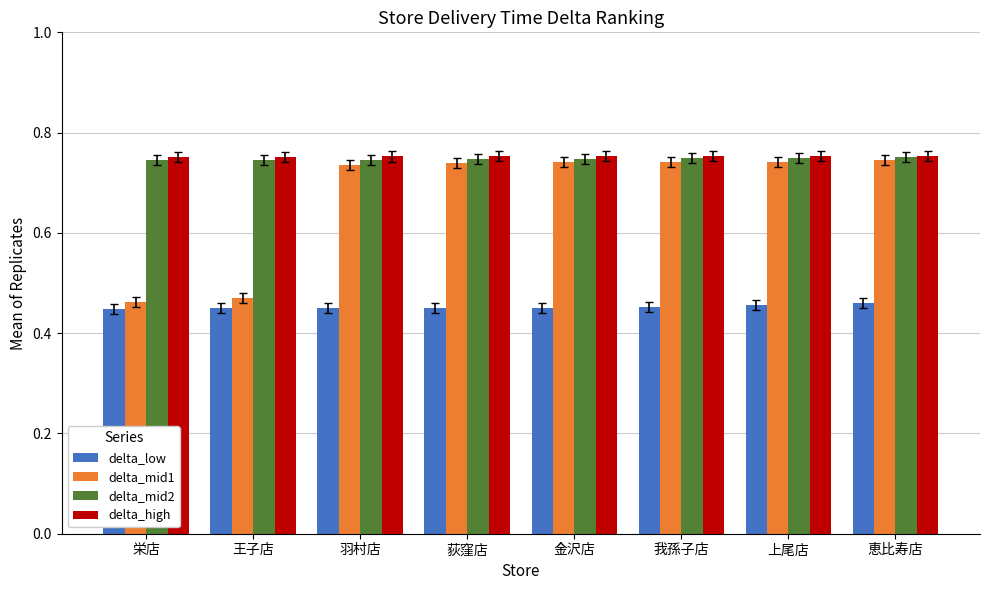

At how many categories does at least one series exceed 0?

8